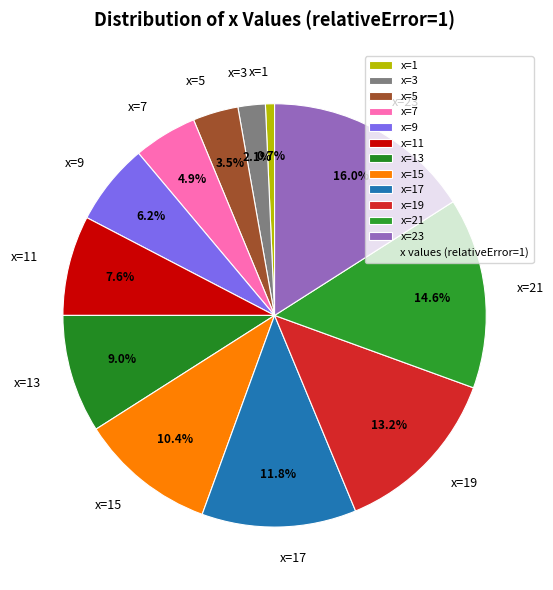

What is the ratio of the value at x=1 to the value at x=7?

0.1